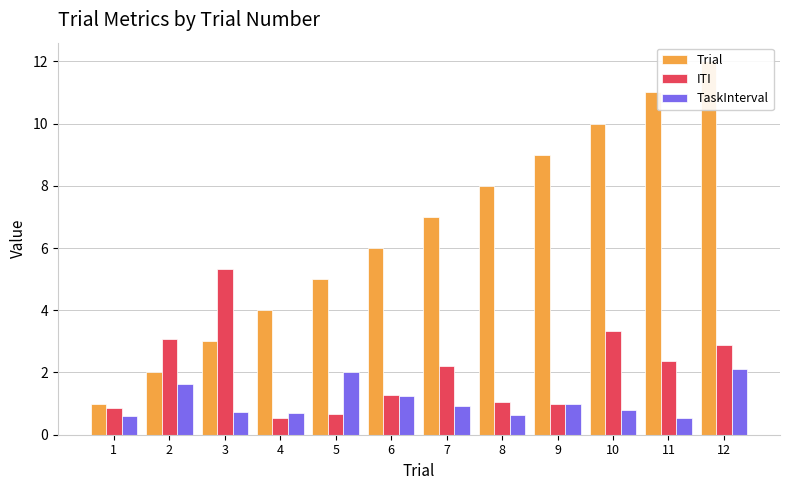

Are the bars grouped side by side (vs. stacked)?

Yes